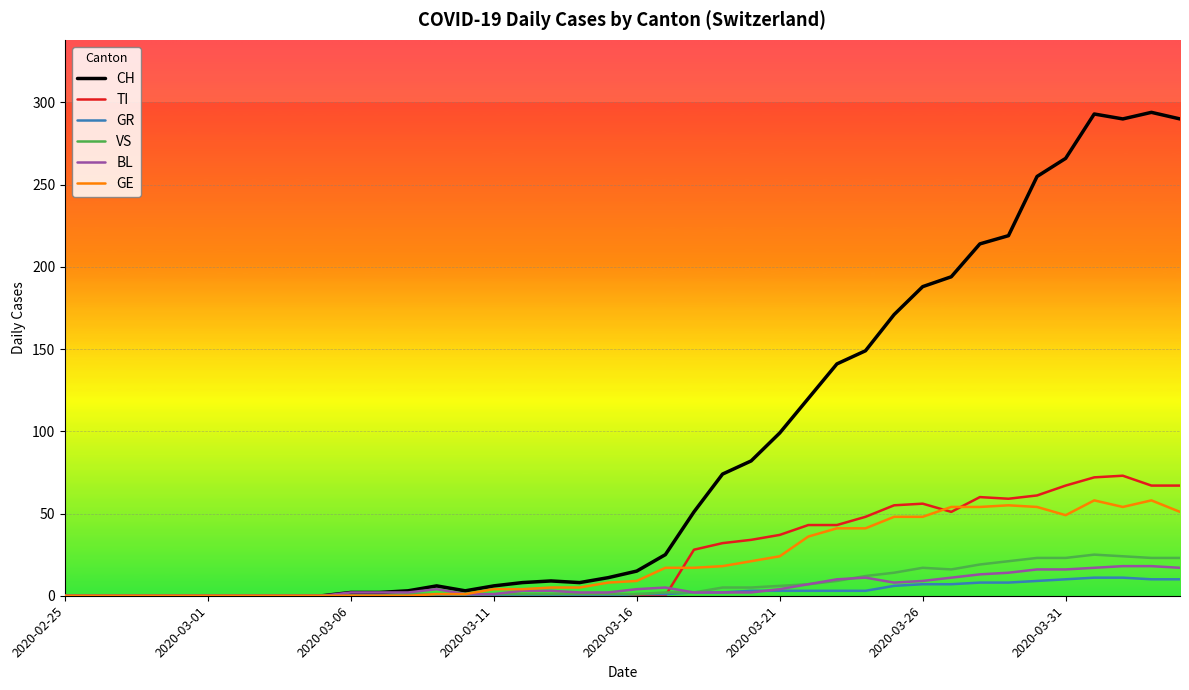

True or false: TI has more than 2 interior local peaks.

True